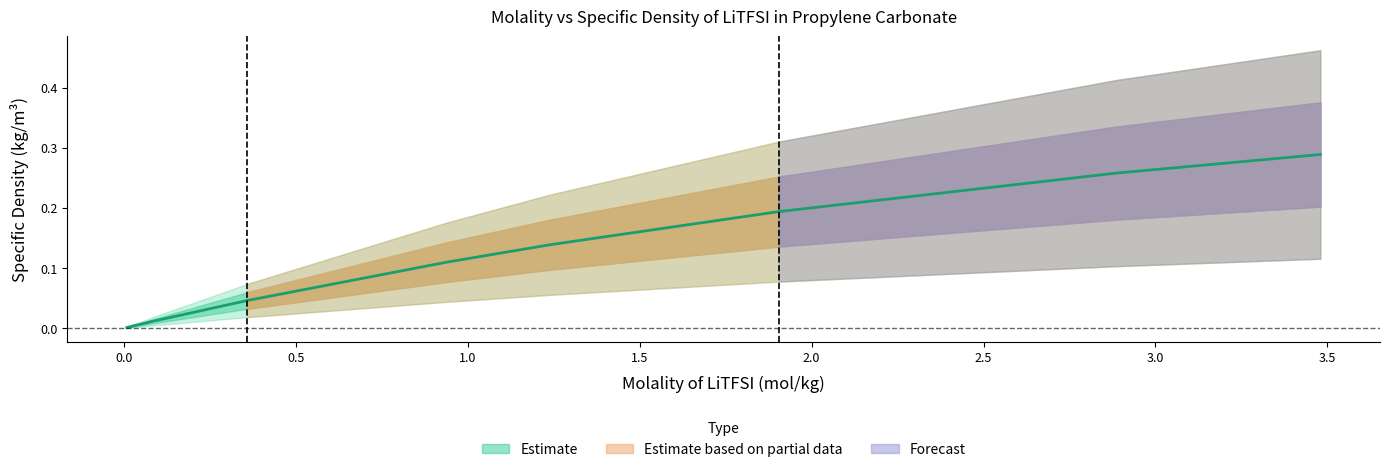

What is the label of the 3rd point from the left?

0.02675